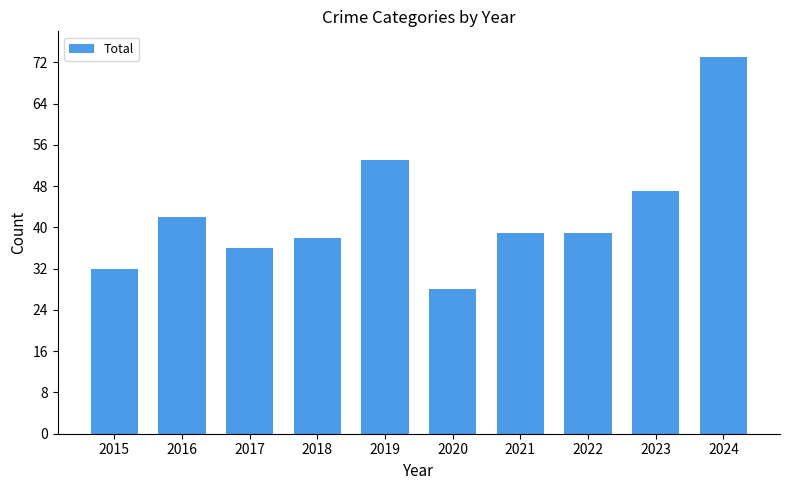

Which has a higher value, 2023 or 2022?

2023